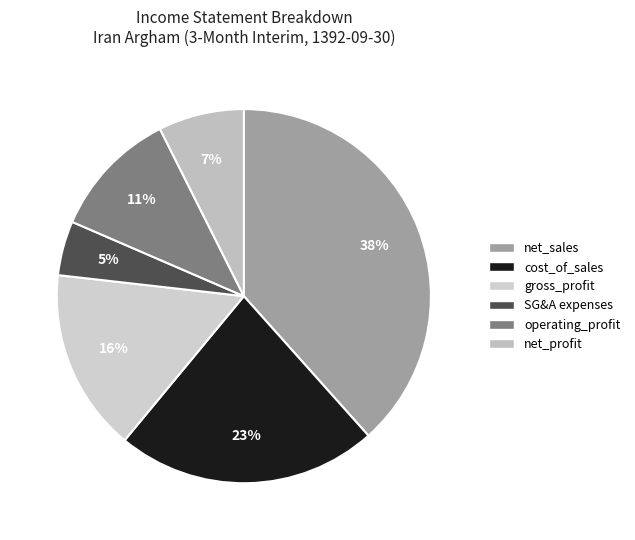

How many segments does this pie chart have?

6